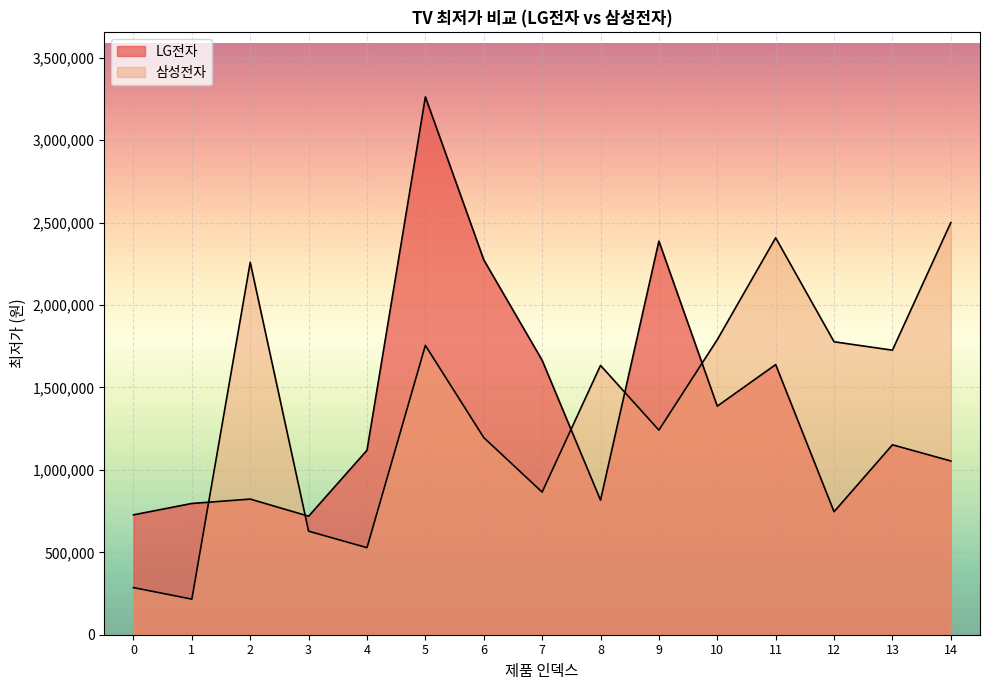

What is the maximum value shown in the chart?

3262490